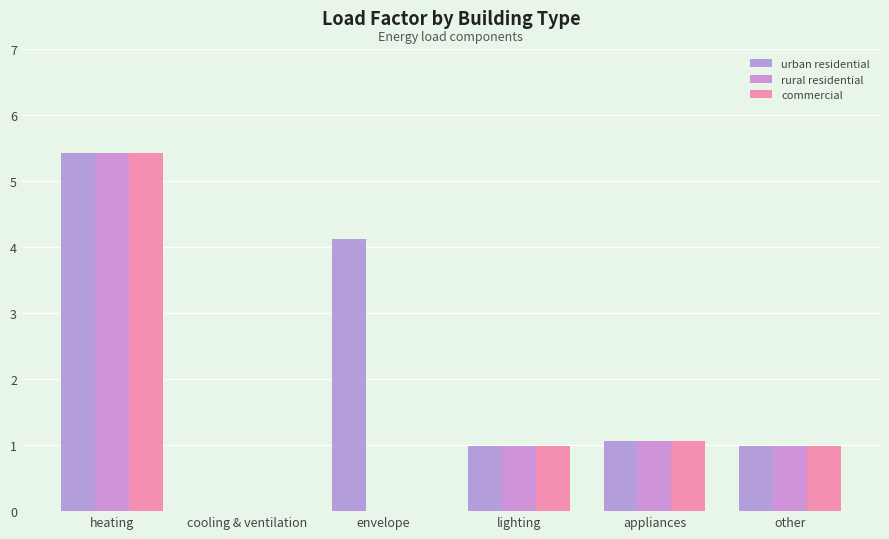

Count the number of data series in this chart.

3